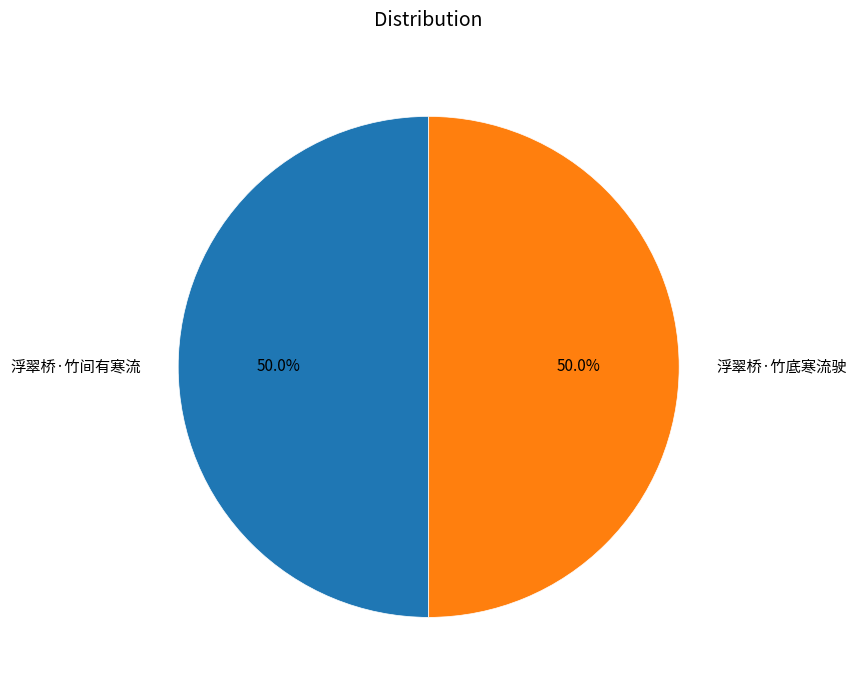

Do 浮翠桥·竹间有寒流 and 浮翠桥·竹底寒流驶 together represent more than half of the pie?

Yes